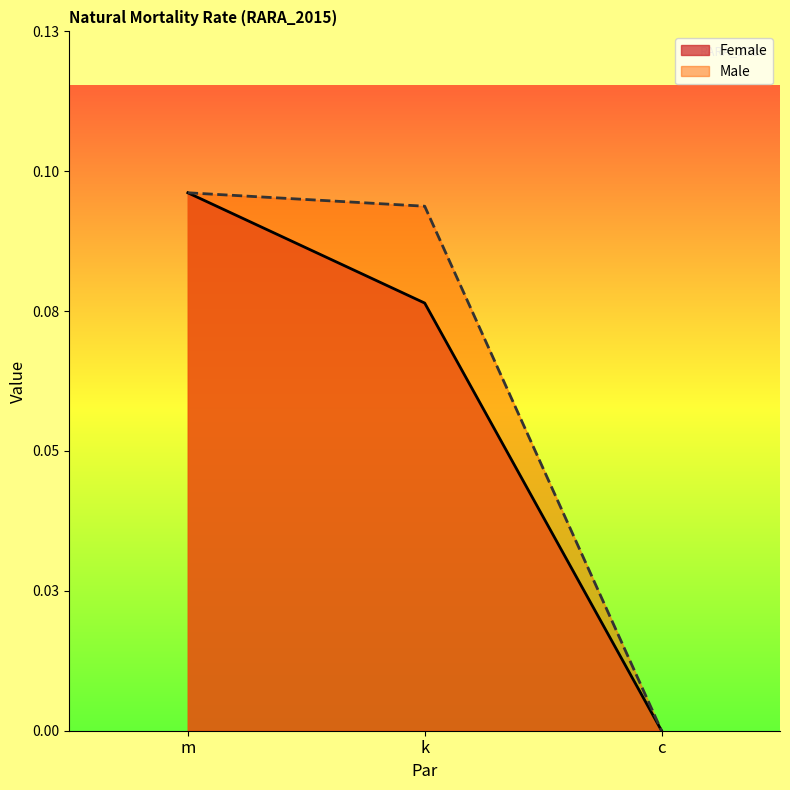

Reading left to right, transcribe all the data shown in this chart.

Female: 0.1	0.1	0.0
Male: 0.1	0.1	0.0